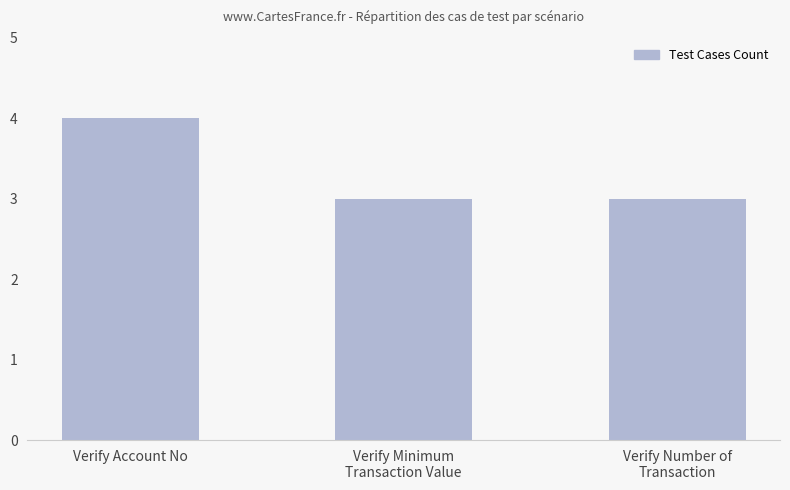

How many bars are there in total?

3